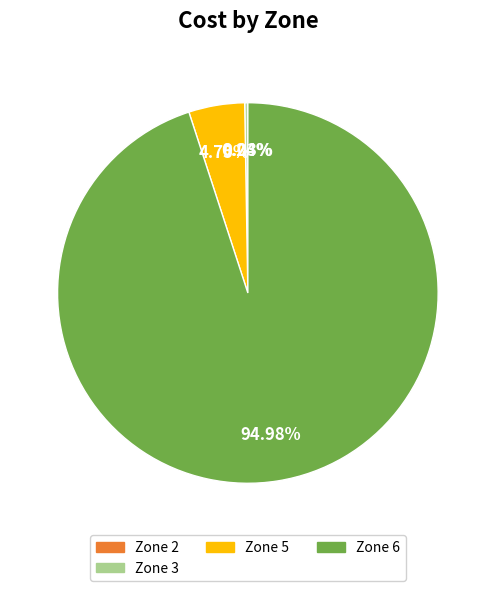

Is there a majority slice in this chart?

Yes